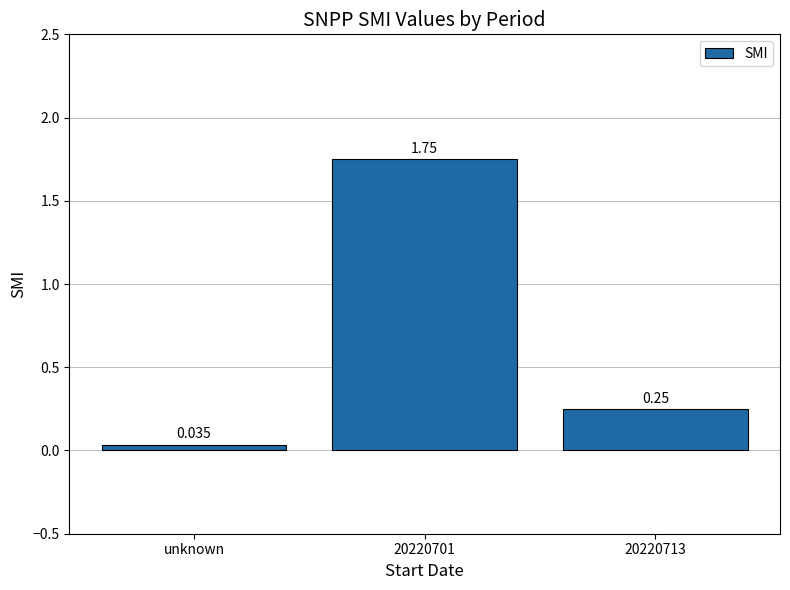

What is the sum of all values?

2.0